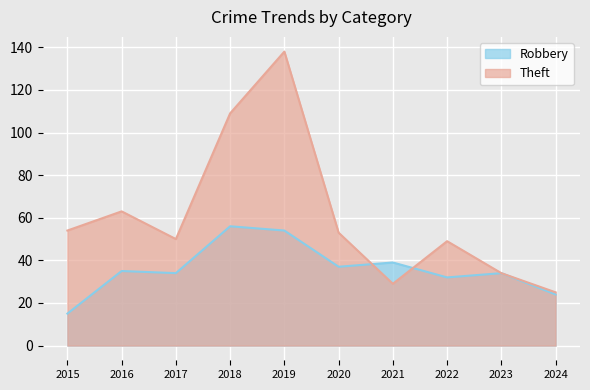

How many times do Robbery and Theft cross each other?

2